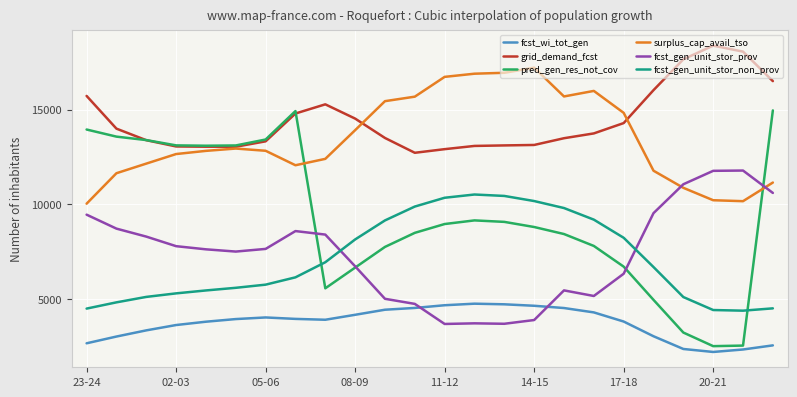

True or false: surplus_cap_avail_tso and fcst_wi_tot_gen cross at least once.

False